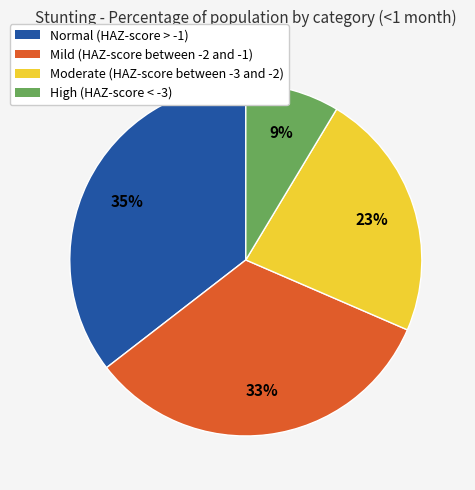

True or false: Moderate (HAZ-score between -3 and -2) accounts for 13% of the total.

False